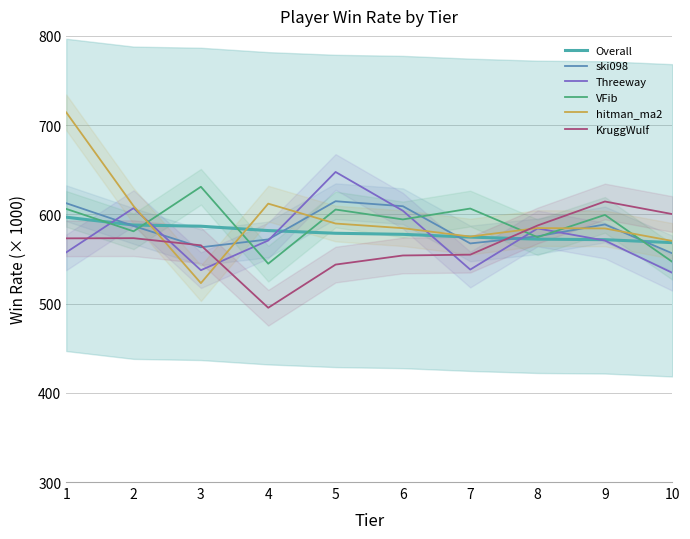

List the series in order of their peak value, lowest first.

Overall, KruggWulf, ski098, VFib, Threeway, hitman_ma2